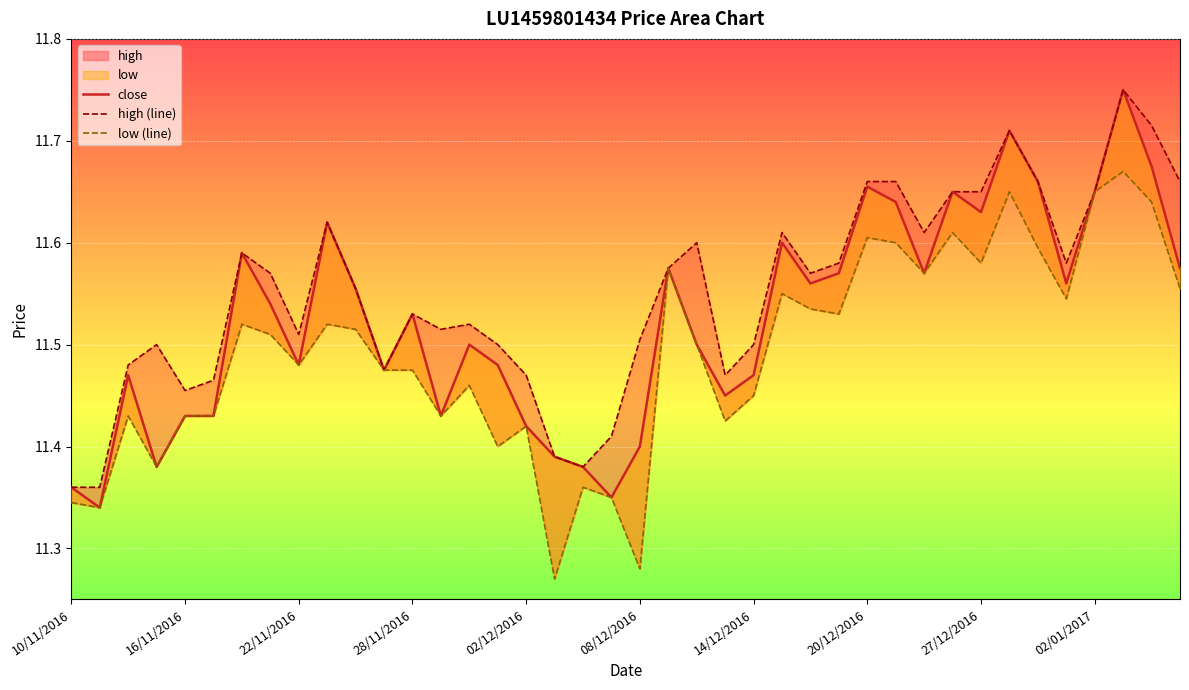

True or false: close and low (line) intersect in this chart.

False